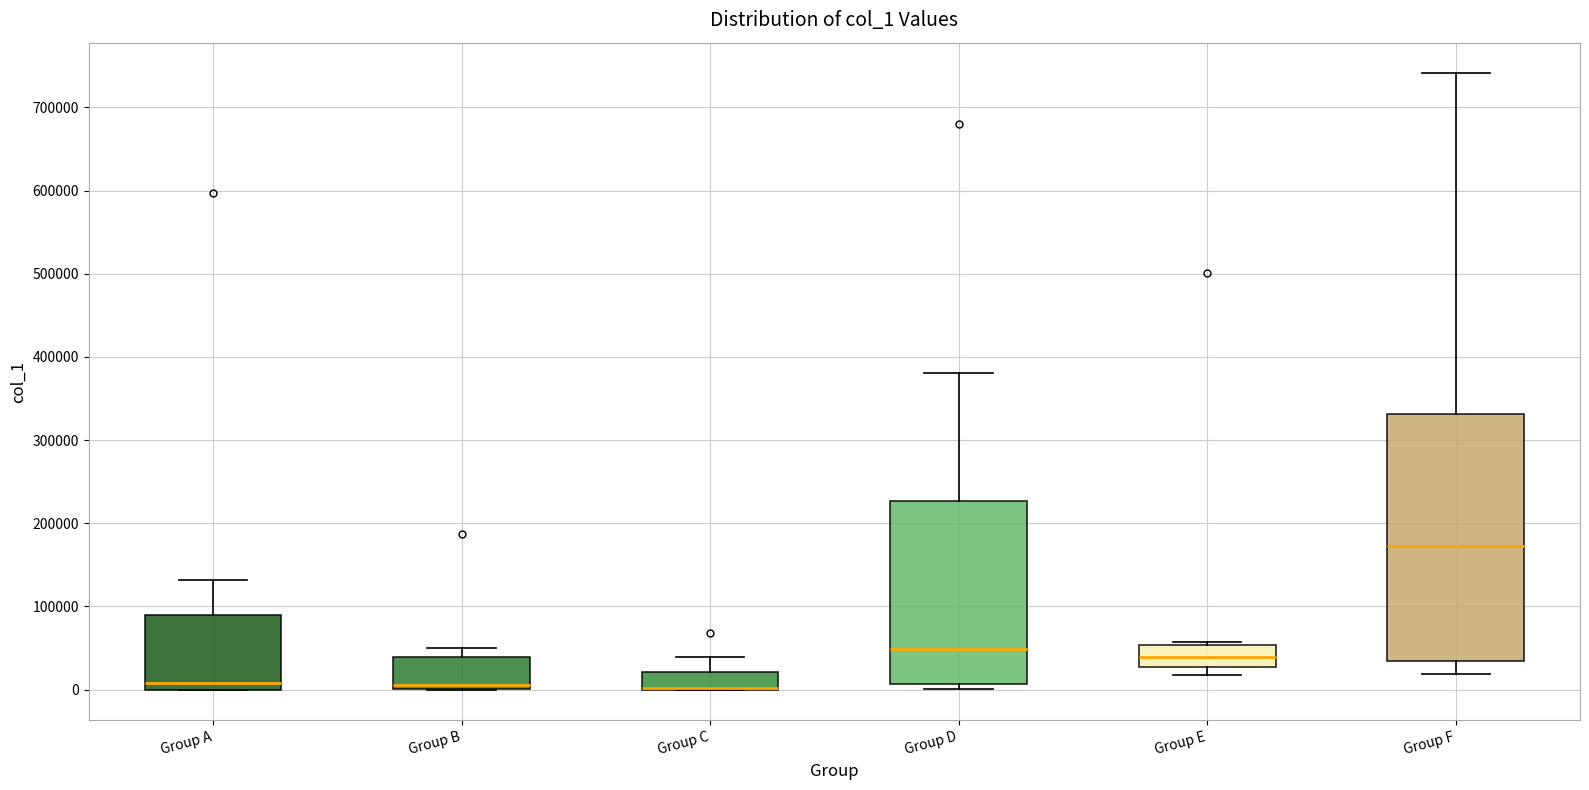

Where does the median line of the box for Group F sit on the y-axis? The values are not printed on the chart, so give them approximately, as read against the axis.

170000